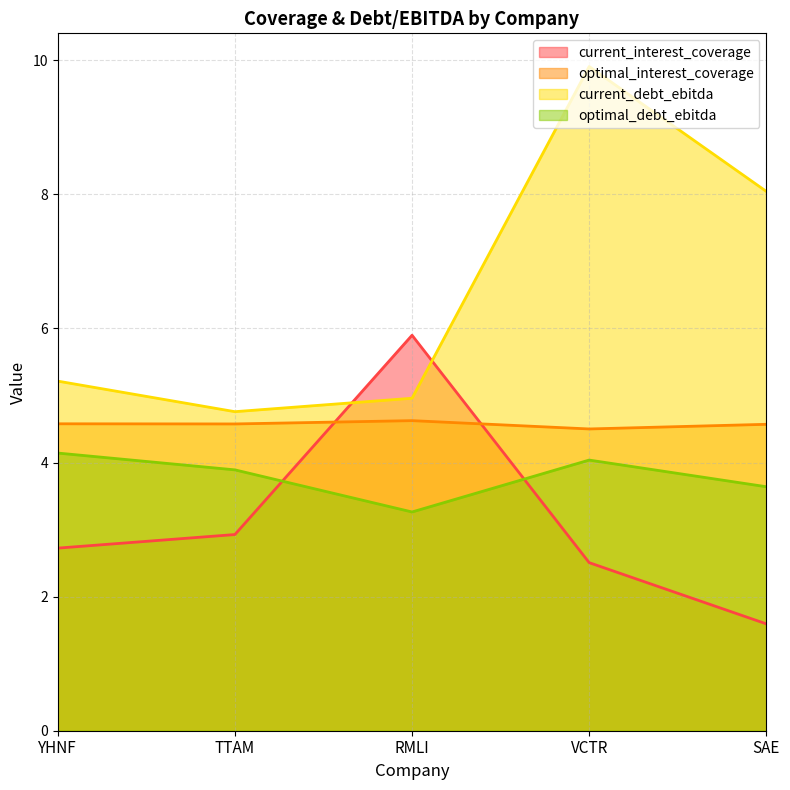

What is the difference between the current_debt_ebitda values at SAE and YHNF?

2.8